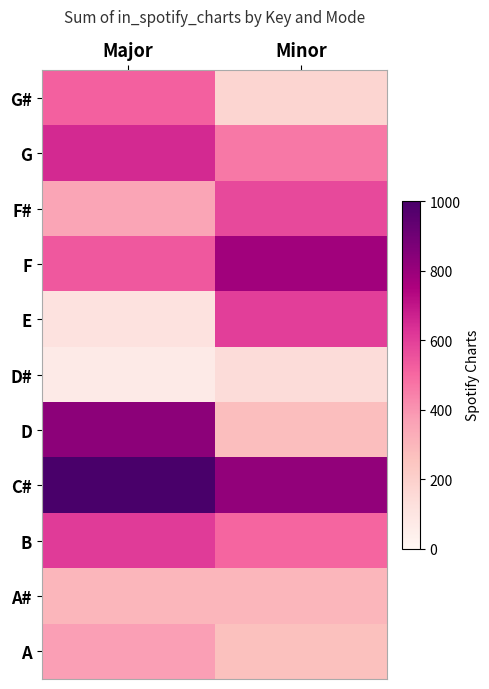

What is the sum of all C# values?

1817